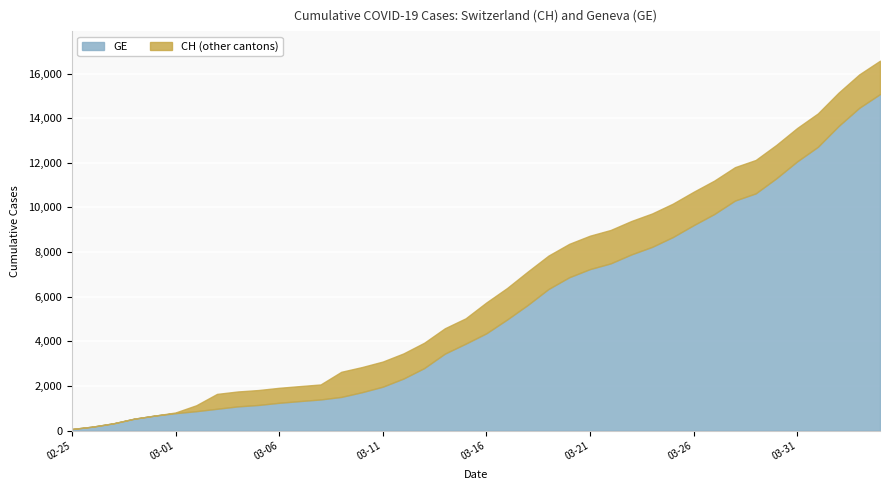

Count the number of categories in the chart.

40